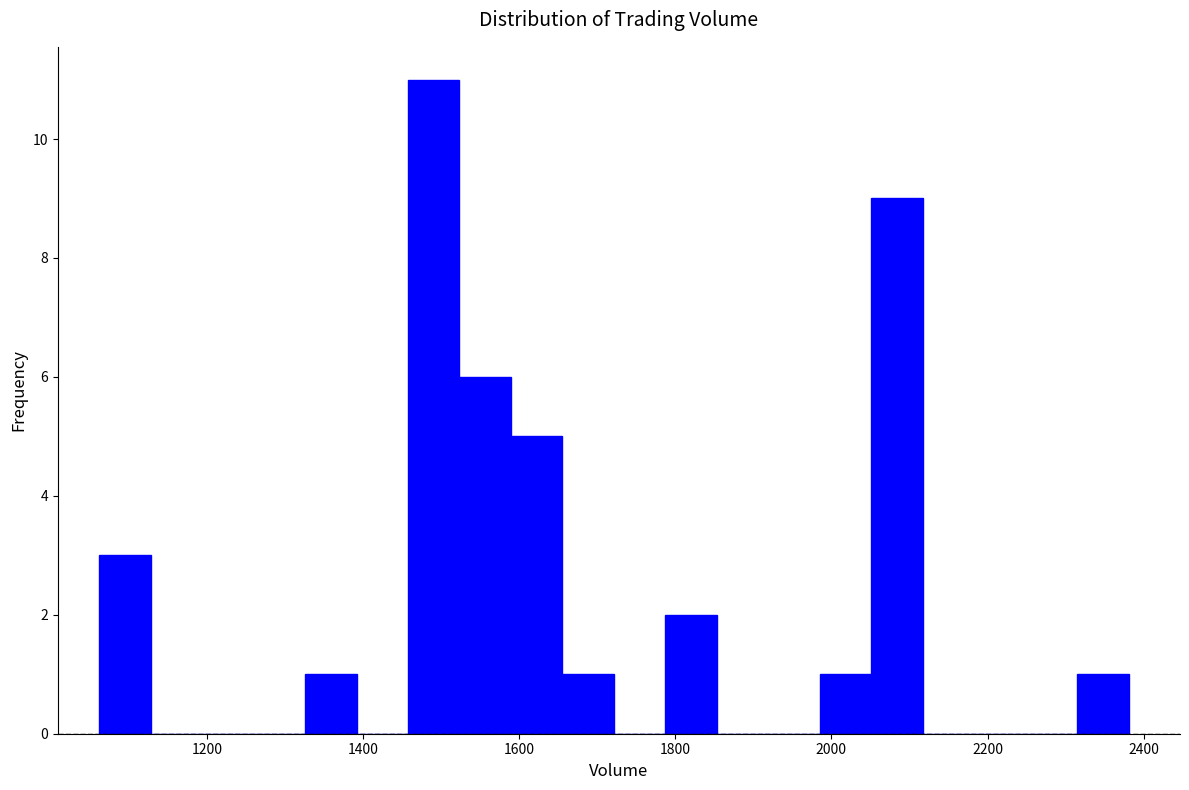

Read against the x-axis, roughly where is the centre of the tallest bar?

1500